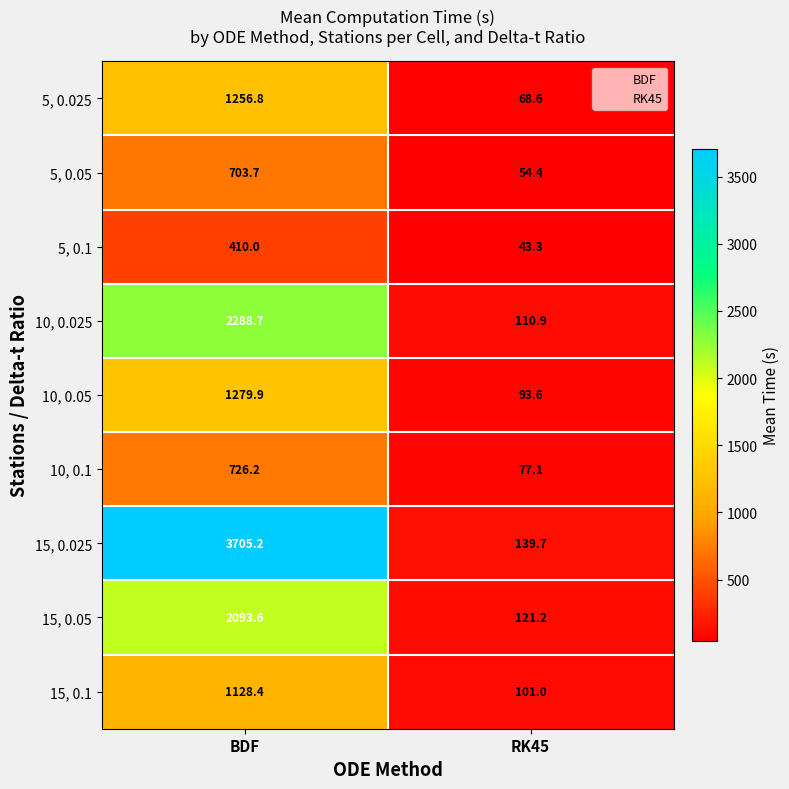

The 10, 0.05 series shows 2033.7 at BDF. True or false?

False